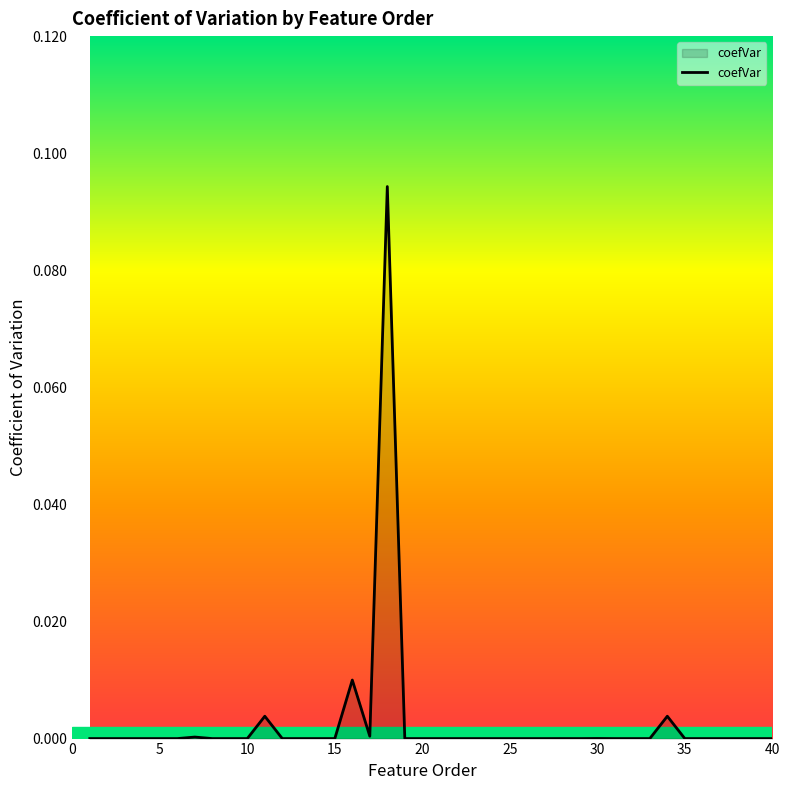

Does the chart display data point markers on the line(s)?

No